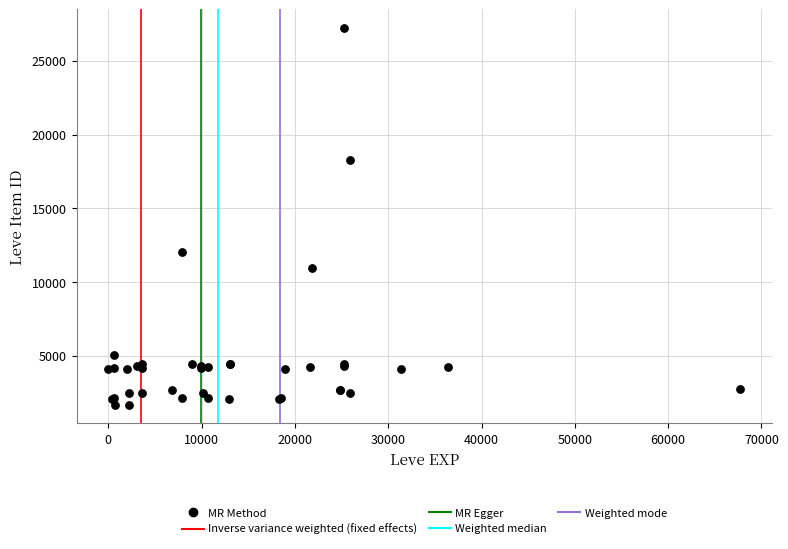

What Y value in the scatter plot is closest to 14448?

12018